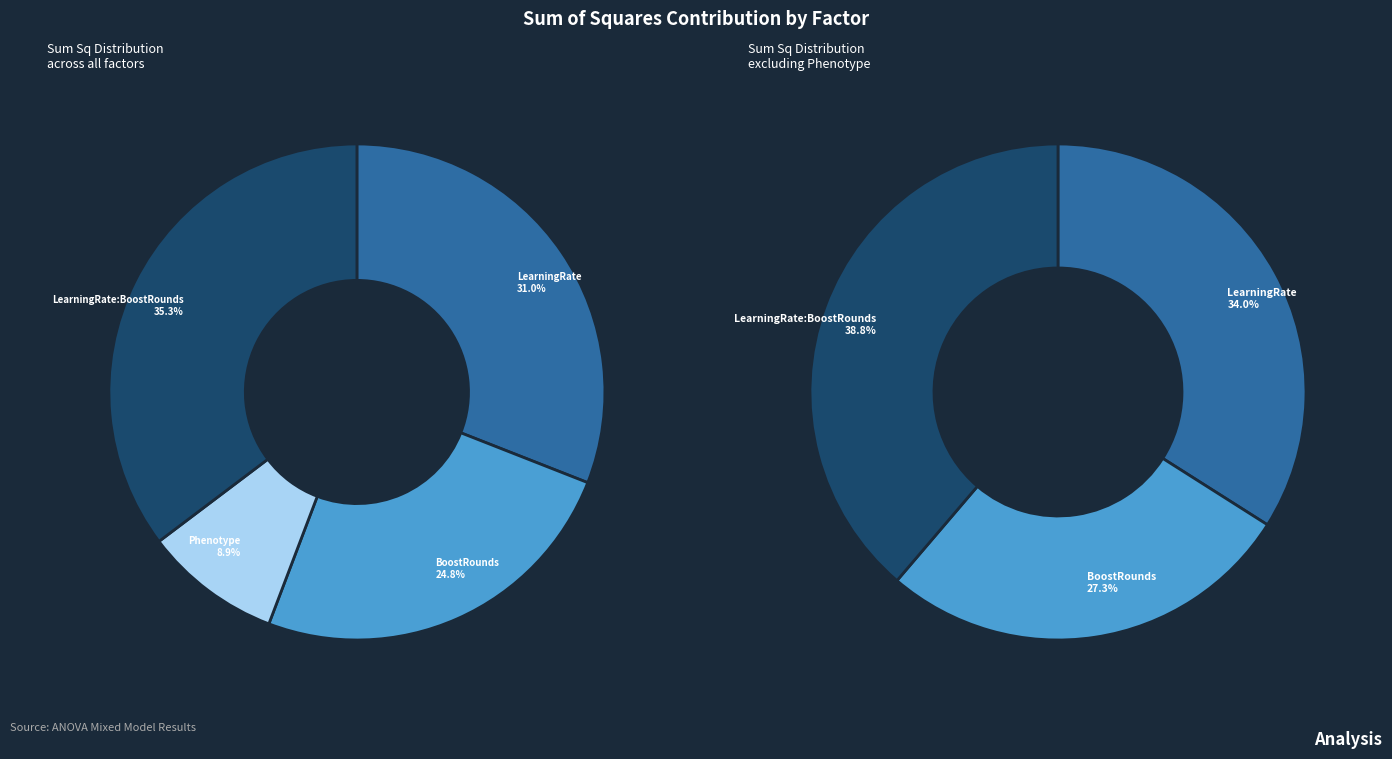

Which category has the smallest portion of the pie?

Phenotype